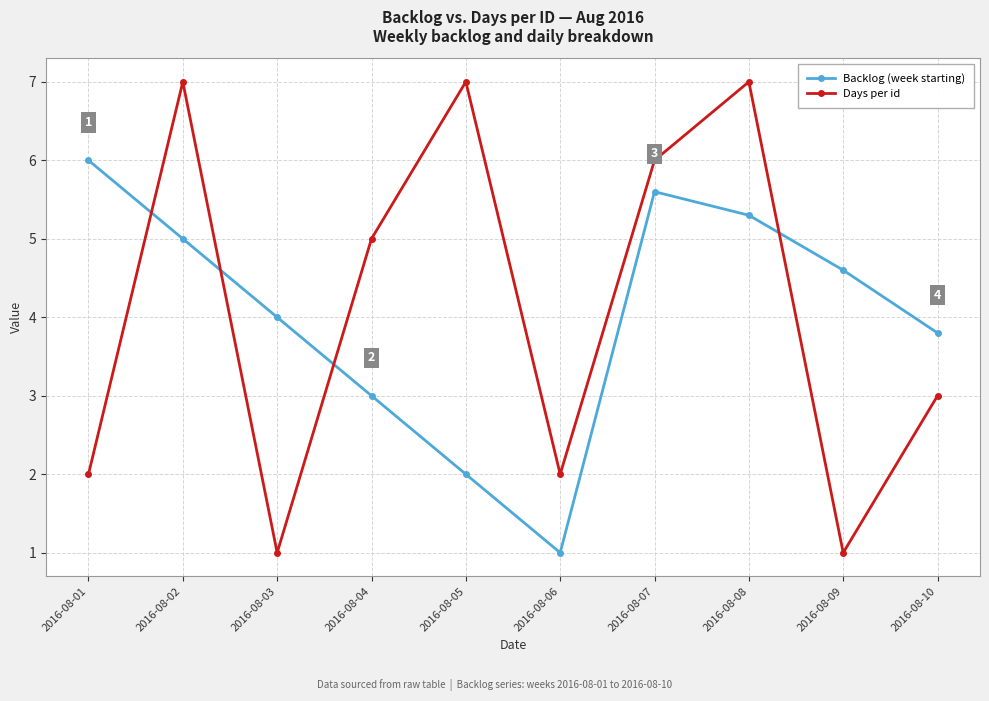

At which category is the sum across all series the highest?

2016-08-08